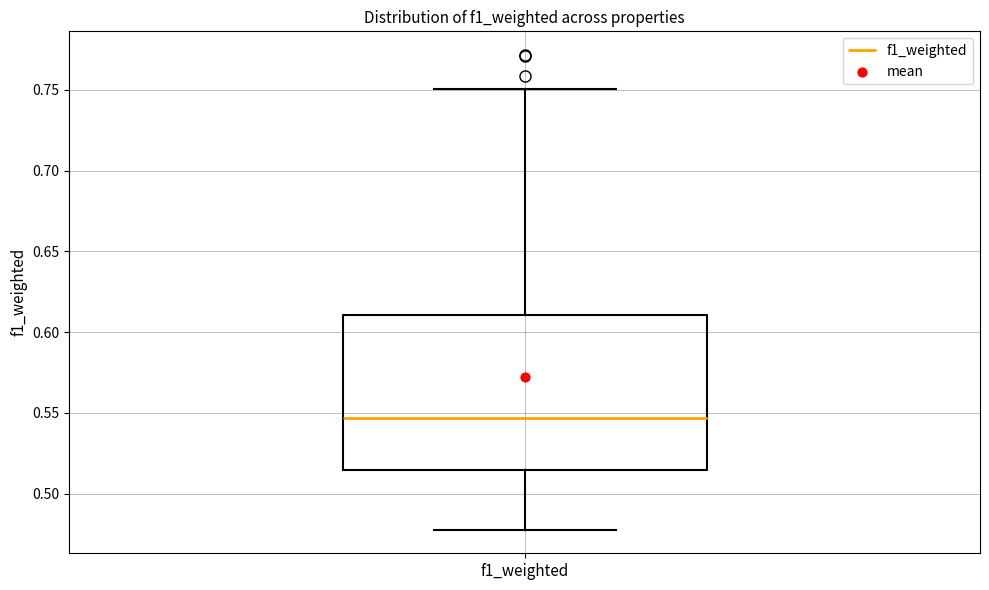

Read this box plot against the y-axis: the position of the median line, the range covered by the box, and the ends of both whiskers. The values are not printed on the chart, so give them approximately, as read against the axis.

median 0.545, box 0.515 to 0.610, whiskers 0.480 to 0.750